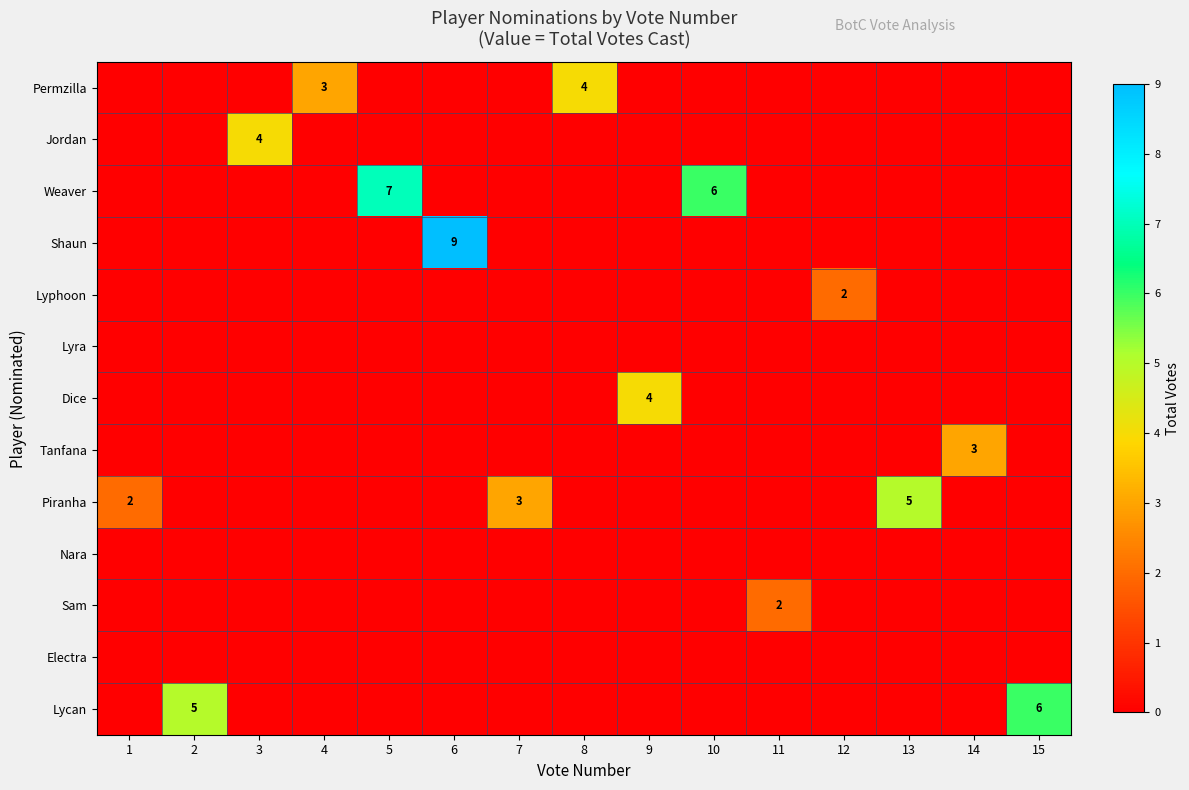

At how many categories does at least one series exceed 4?

6